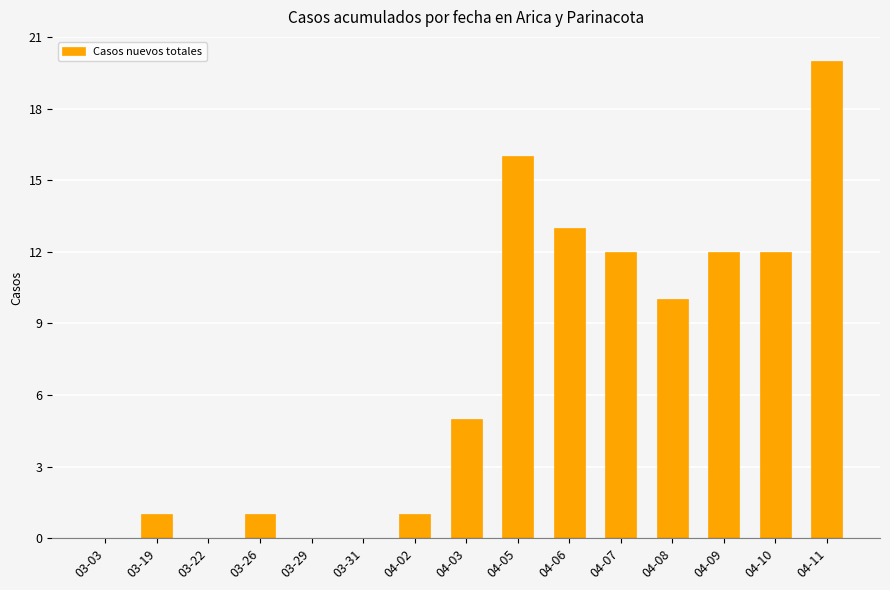

The chart shows a value of 8 at 04-03. True or false?

False